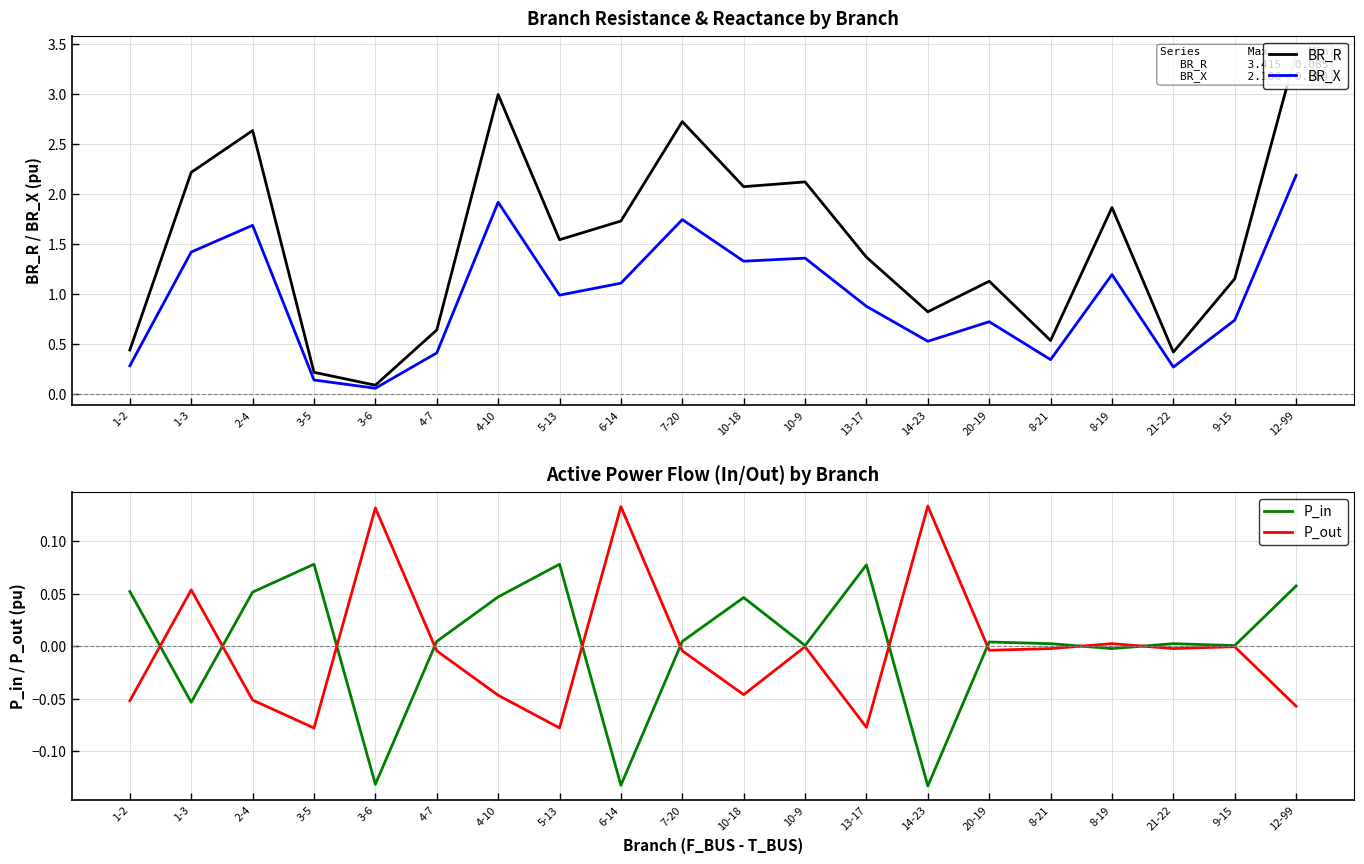

Is it true that BR_R equals 0.8 at 7-20?

False